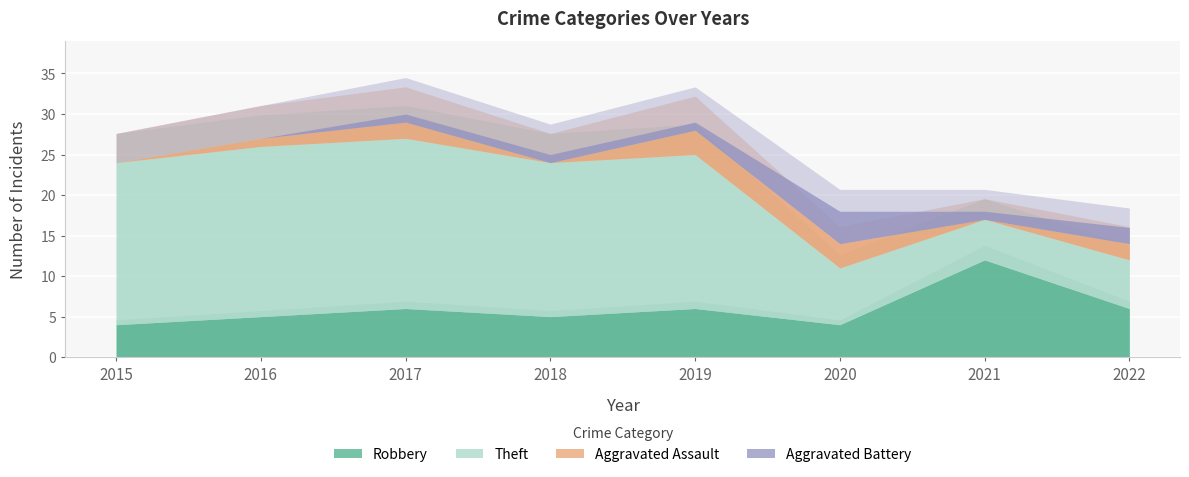

At which category does Aggravated Assault reach its first local peak?

2017